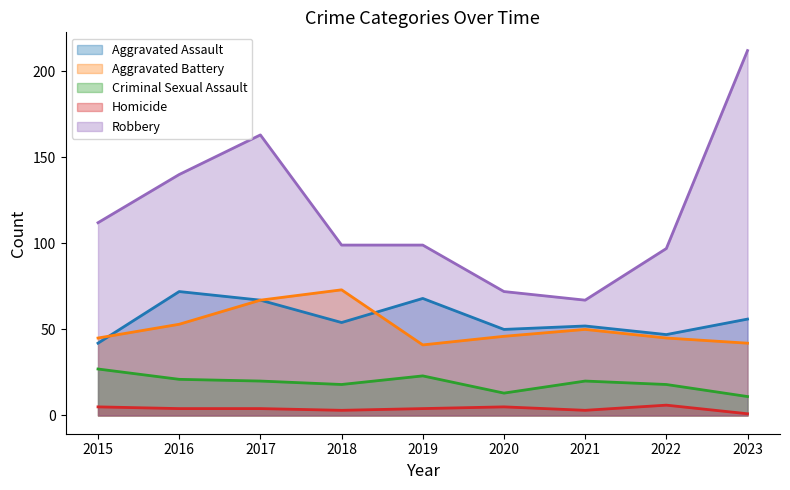

Where is the first local maximum for Homicide?

2020